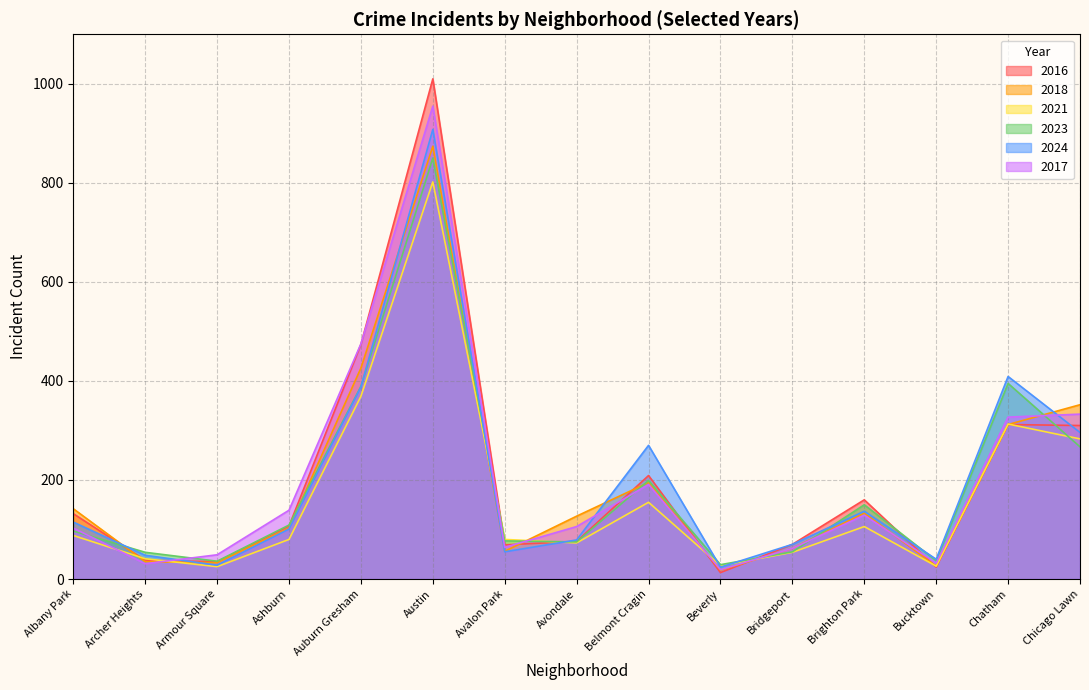

At which label is 2016 closest to 511?

Auburn Gresham